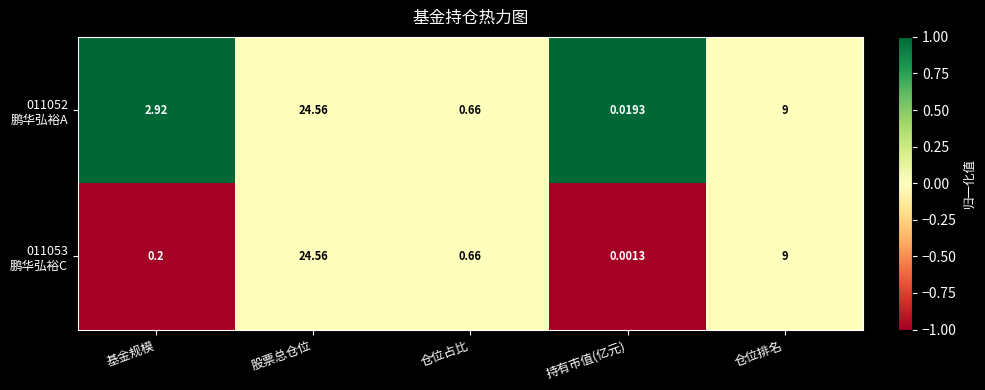

At which category is the sum across all series the highest?

股票总仓位